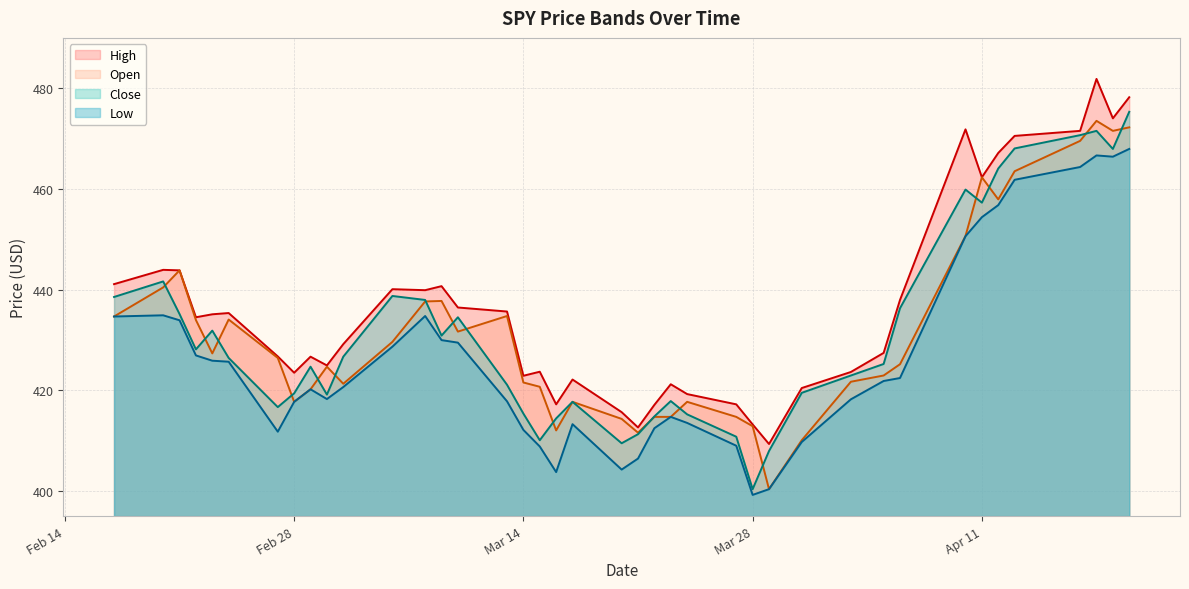

At which category does Close reach its first local peak?

2023-02-20